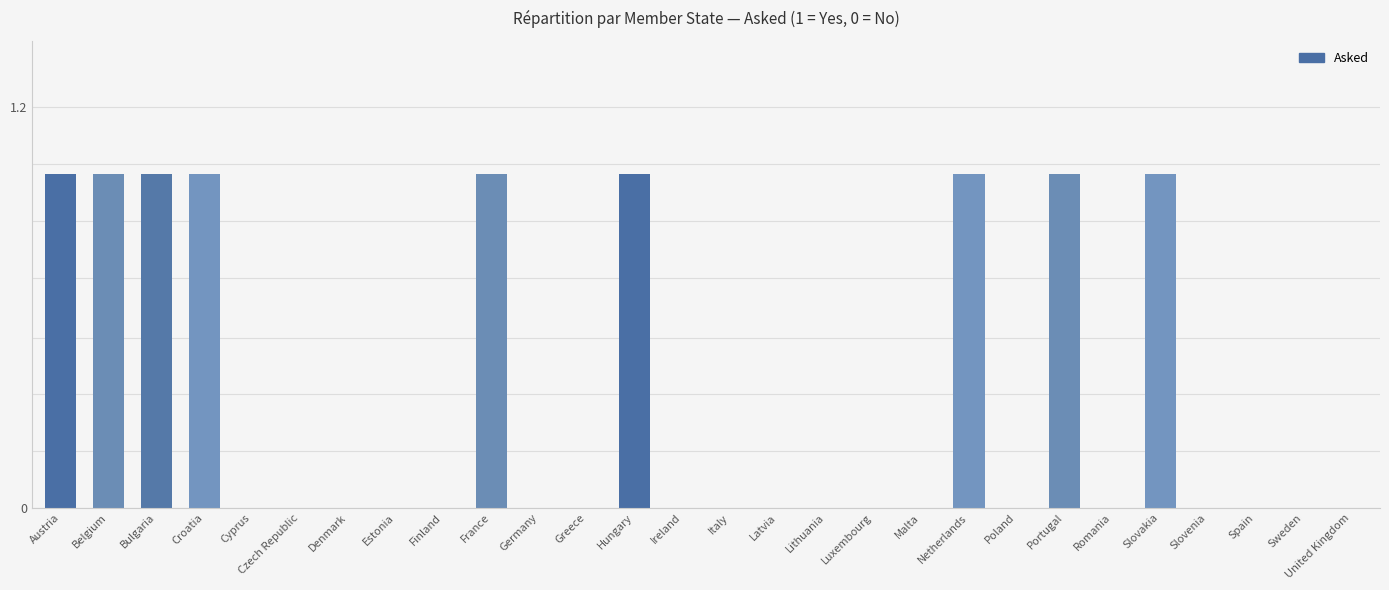

Is it true that the value at Romania is 0?

True